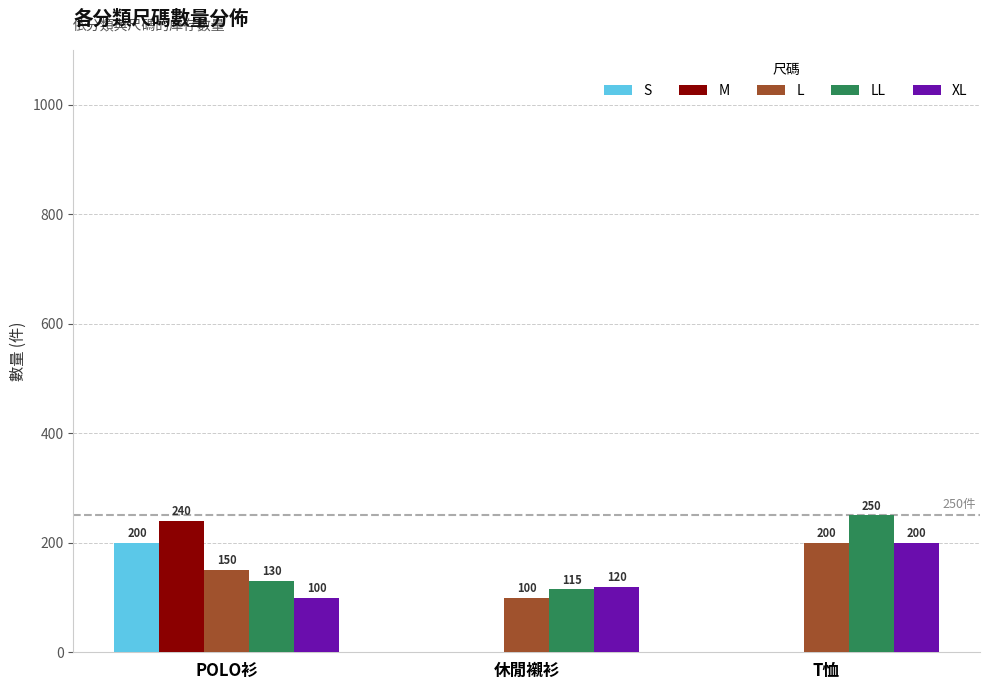

Reading left to right, list all the values displayed in this chart.

S: 200	0	0
M: 240	0	0
L: 150	100	200
LL: 130	115	250
XL: 100	120	200